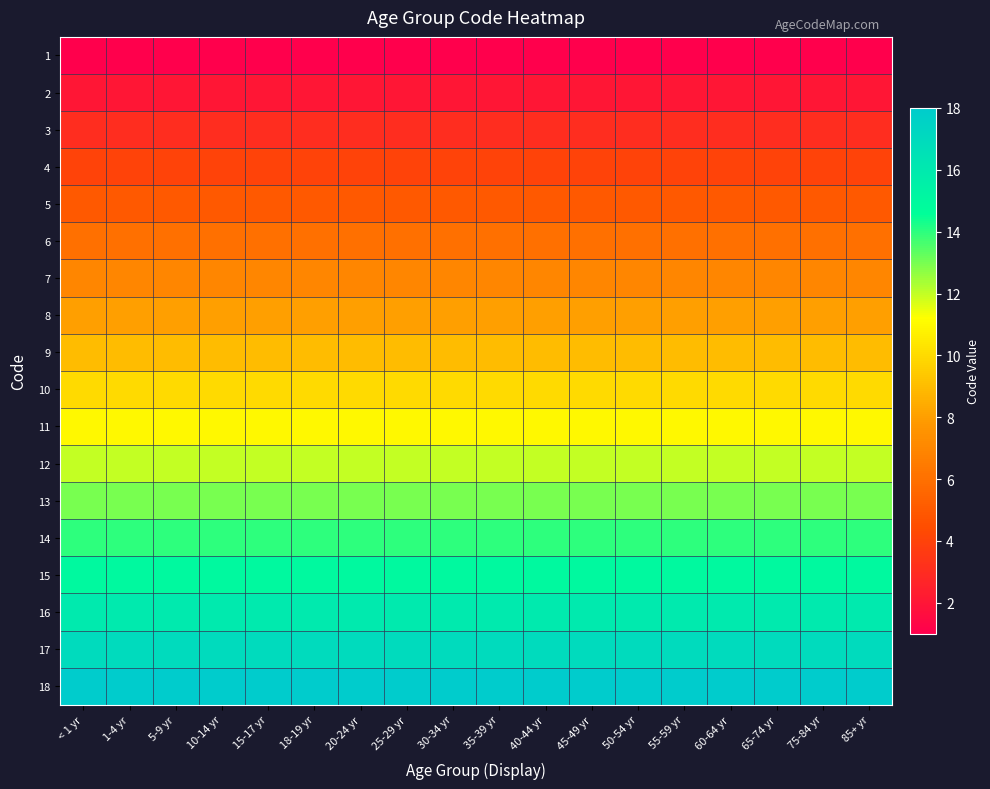

Reading left to right, what are all the values shown in this chart?

1: < 1 yr=1	1-4 yr=1	5-9 yr=1	10-14 yr=1	15-17 yr=1	18-19 yr=1	20-24 yr=1	25-29 yr=1	30-34 yr=1	35-39 yr=1	40-44 yr=1	45-49 yr=1	50-54 yr=1	55-59 yr=1	60-64 yr=1	65-74 yr=1	75-84 yr=1	85+ yr=1
2: < 1 yr=2	1-4 yr=2	5-9 yr=2	10-14 yr=2	15-17 yr=2	18-19 yr=2	20-24 yr=2	25-29 yr=2	30-34 yr=2	35-39 yr=2	40-44 yr=2	45-49 yr=2	50-54 yr=2	55-59 yr=2	60-64 yr=2	65-74 yr=2	75-84 yr=2	85+ yr=2
3: < 1 yr=3	1-4 yr=3	5-9 yr=3	10-14 yr=3	15-17 yr=3	18-19 yr=3	20-24 yr=3	25-29 yr=3	30-34 yr=3	35-39 yr=3	40-44 yr=3	45-49 yr=3	50-54 yr=3	55-59 yr=3	60-64 yr=3	65-74 yr=3	75-84 yr=3	85+ yr=3
4: < 1 yr=4	1-4 yr=4	5-9 yr=4	10-14 yr=4	15-17 yr=4	18-19 yr=4	20-24 yr=4	25-29 yr=4	30-34 yr=4	35-39 yr=4	40-44 yr=4	45-49 yr=4	50-54 yr=4	55-59 yr=4	60-64 yr=4	65-74 yr=4	75-84 yr=4	85+ yr=4
5: < 1 yr=5	1-4 yr=5	5-9 yr=5	10-14 yr=5	15-17 yr=5	18-19 yr=5	20-24 yr=5	25-29 yr=5	30-34 yr=5	35-39 yr=5	40-44 yr=5	45-49 yr=5	50-54 yr=5	55-59 yr=5	60-64 yr=5	65-74 yr=5	75-84 yr=5	85+ yr=5
6: < 1 yr=6	1-4 yr=6	5-9 yr=6	10-14 yr=6	15-17 yr=6	18-19 yr=6	20-24 yr=6	25-29 yr=6	30-34 yr=6	35-39 yr=6	40-44 yr=6	45-49 yr=6	50-54 yr=6	55-59 yr=6	60-64 yr=6	65-74 yr=6	75-84 yr=6	85+ yr=6
7: < 1 yr=7	1-4 yr=7	5-9 yr=7	10-14 yr=7	15-17 yr=7	18-19 yr=7	20-24 yr=7	25-29 yr=7	30-34 yr=7	35-39 yr=7	40-44 yr=7	45-49 yr=7	50-54 yr=7	55-59 yr=7	60-64 yr=7	65-74 yr=7	75-84 yr=7	85+ yr=7
8: < 1 yr=8	1-4 yr=8	5-9 yr=8	10-14 yr=8	15-17 yr=8	18-19 yr=8	20-24 yr=8	25-29 yr=8	30-34 yr=8	35-39 yr=8	40-44 yr=8	45-49 yr=8	50-54 yr=8	55-59 yr=8	60-64 yr=8	65-74 yr=8	75-84 yr=8	85+ yr=8
9: < 1 yr=9	1-4 yr=9	5-9 yr=9	10-14 yr=9	15-17 yr=9	18-19 yr=9	20-24 yr=9	25-29 yr=9	30-34 yr=9	35-39 yr=9	40-44 yr=9	45-49 yr=9	50-54 yr=9	55-59 yr=9	60-64 yr=9	65-74 yr=9	75-84 yr=9	85+ yr=9
10: < 1 yr=10	1-4 yr=10	5-9 yr=10	10-14 yr=10	15-17 yr=10	18-19 yr=10	20-24 yr=10	25-29 yr=10	30-34 yr=10	35-39 yr=10	40-44 yr=10	45-49 yr=10	50-54 yr=10	55-59 yr=10	60-64 yr=10	65-74 yr=10	75-84 yr=10	85+ yr=10
11: < 1 yr=11	1-4 yr=11	5-9 yr=11	10-14 yr=11	15-17 yr=11	18-19 yr=11	20-24 yr=11	25-29 yr=11	30-34 yr=11	35-39 yr=11	40-44 yr=11	45-49 yr=11	50-54 yr=11	55-59 yr=11	60-64 yr=11	65-74 yr=11	75-84 yr=11	85+ yr=11
12: < 1 yr=12	1-4 yr=12	5-9 yr=12	10-14 yr=12	15-17 yr=12	18-19 yr=12	20-24 yr=12	25-29 yr=12	30-34 yr=12	35-39 yr=12	40-44 yr=12	45-49 yr=12	50-54 yr=12	55-59 yr=12	60-64 yr=12	65-74 yr=12	75-84 yr=12	85+ yr=12
13: < 1 yr=13	1-4 yr=13	5-9 yr=13	10-14 yr=13	15-17 yr=13	18-19 yr=13	20-24 yr=13	25-29 yr=13	30-34 yr=13	35-39 yr=13	40-44 yr=13	45-49 yr=13	50-54 yr=13	55-59 yr=13	60-64 yr=13	65-74 yr=13	75-84 yr=13	85+ yr=13
14: < 1 yr=14	1-4 yr=14	5-9 yr=14	10-14 yr=14	15-17 yr=14	18-19 yr=14	20-24 yr=14	25-29 yr=14	30-34 yr=14	35-39 yr=14	40-44 yr=14	45-49 yr=14	50-54 yr=14	55-59 yr=14	60-64 yr=14	65-74 yr=14	75-84 yr=14	85+ yr=14
15: < 1 yr=15	1-4 yr=15	5-9 yr=15	10-14 yr=15	15-17 yr=15	18-19 yr=15	20-24 yr=15	25-29 yr=15	30-34 yr=15	35-39 yr=15	40-44 yr=15	45-49 yr=15	50-54 yr=15	55-59 yr=15	60-64 yr=15	65-74 yr=15	75-84 yr=15	85+ yr=15
16: < 1 yr=16	1-4 yr=16	5-9 yr=16	10-14 yr=16	15-17 yr=16	18-19 yr=16	20-24 yr=16	25-29 yr=16	30-34 yr=16	35-39 yr=16	40-44 yr=16	45-49 yr=16	50-54 yr=16	55-59 yr=16	60-64 yr=16	65-74 yr=16	75-84 yr=16	85+ yr=16
17: < 1 yr=17	1-4 yr=17	5-9 yr=17	10-14 yr=17	15-17 yr=17	18-19 yr=17	20-24 yr=17	25-29 yr=17	30-34 yr=17	35-39 yr=17	40-44 yr=17	45-49 yr=17	50-54 yr=17	55-59 yr=17	60-64 yr=17	65-74 yr=17	75-84 yr=17	85+ yr=17
18: < 1 yr=18	1-4 yr=18	5-9 yr=18	10-14 yr=18	15-17 yr=18	18-19 yr=18	20-24 yr=18	25-29 yr=18	30-34 yr=18	35-39 yr=18	40-44 yr=18	45-49 yr=18	50-54 yr=18	55-59 yr=18	60-64 yr=18	65-74 yr=18	75-84 yr=18	85+ yr=18